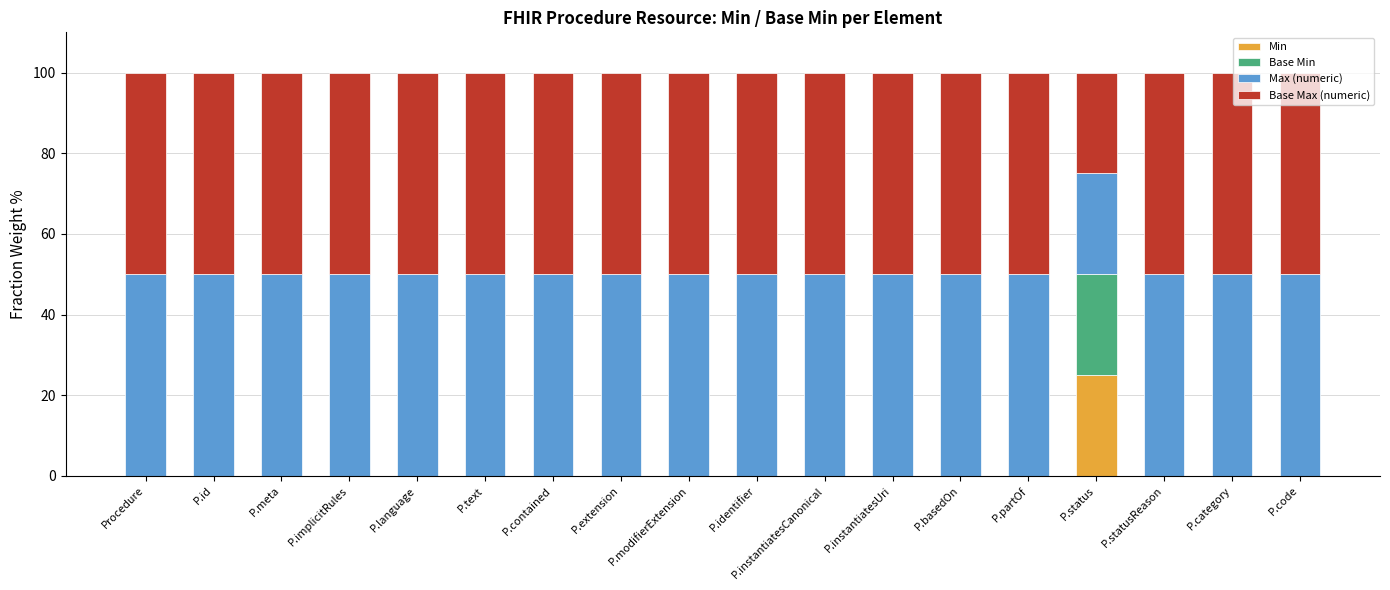

What is the total value across all series at P.id?

100